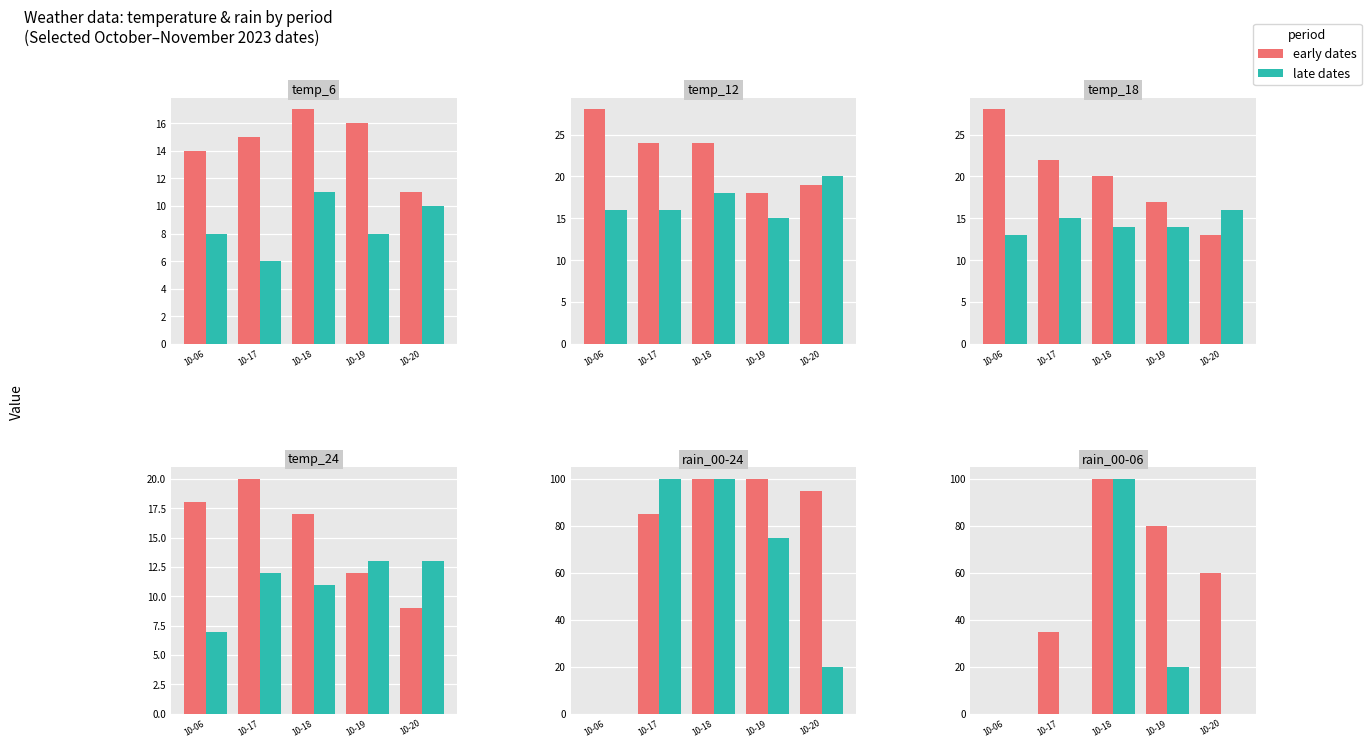

Which series has the widest spread of values?

early dates